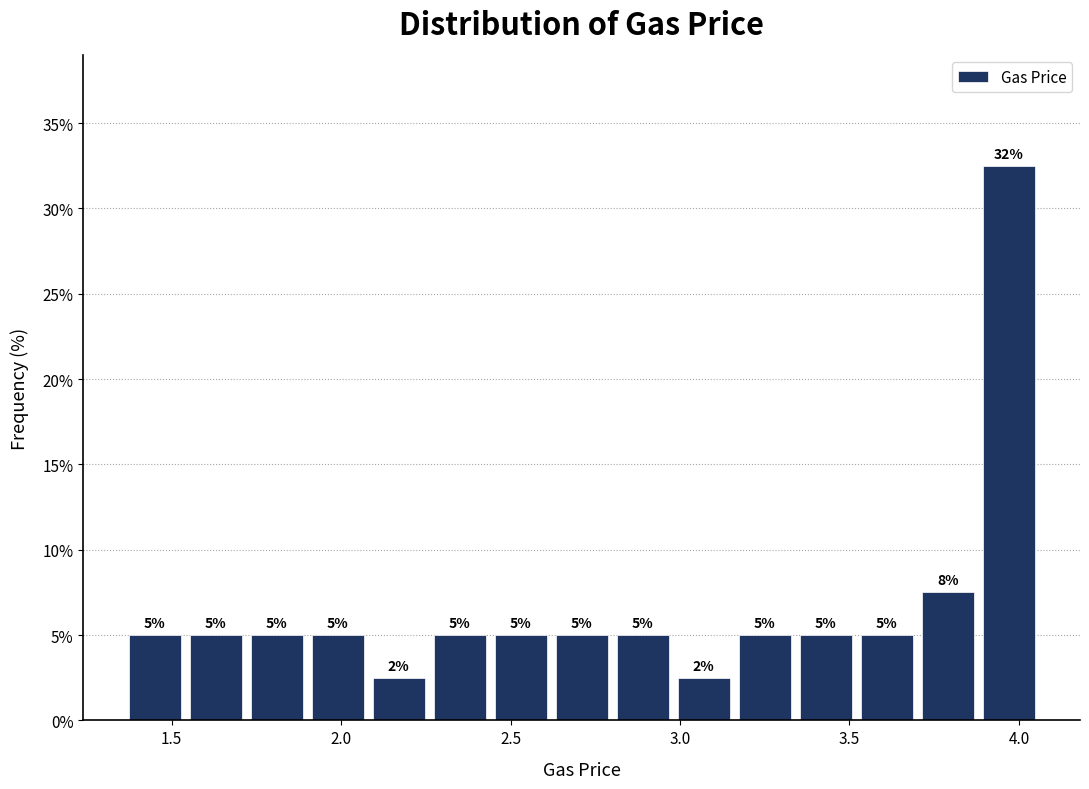

Read against the x-axis, roughly where is the centre of the tallest bar?

3.95